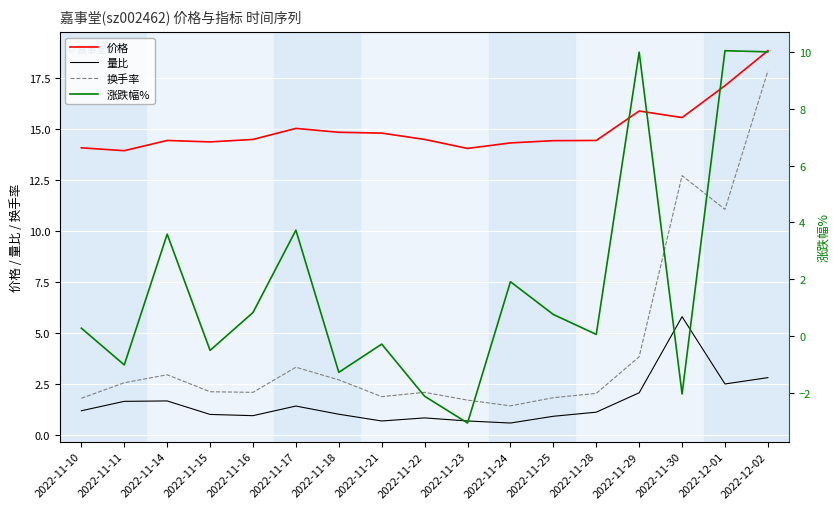

What is the minimum value for 价格?

13.9